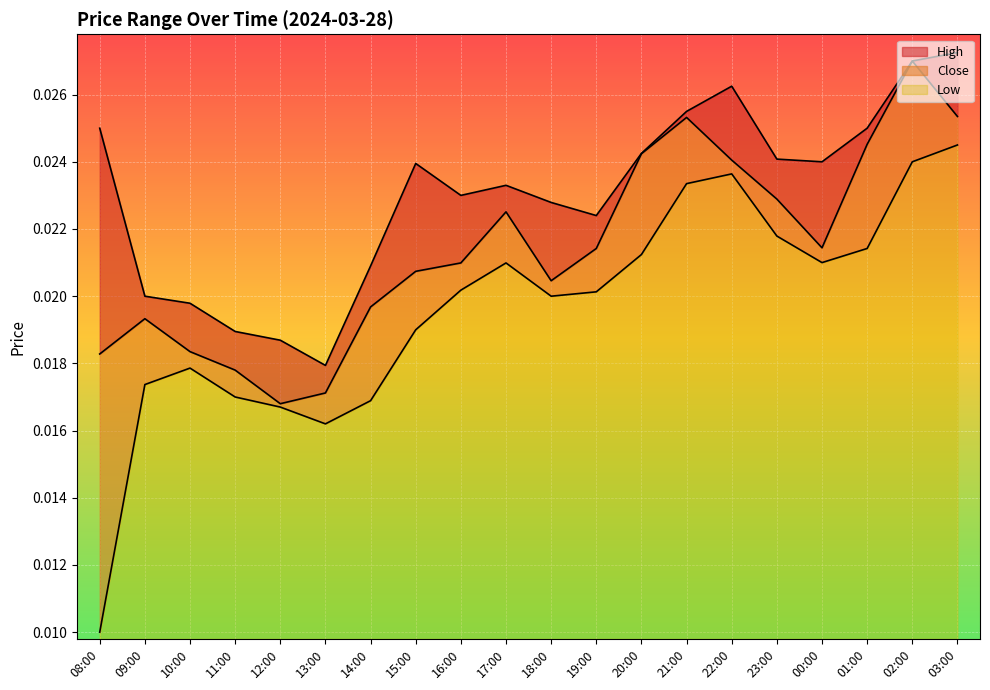

What are all the series names shown in the legend?

High, Close, Low